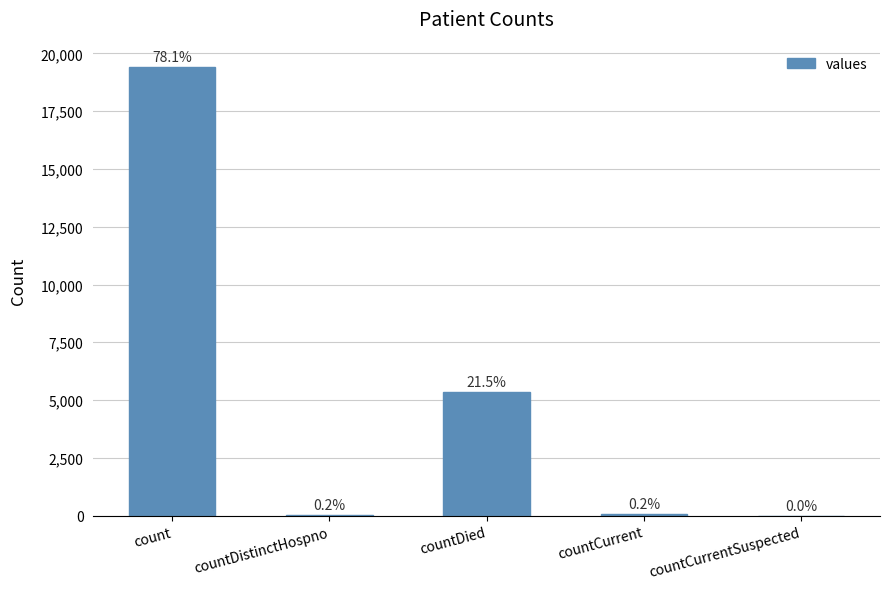

What is the difference between the values at countCurrentSuspected and countDistinctHospno?

38